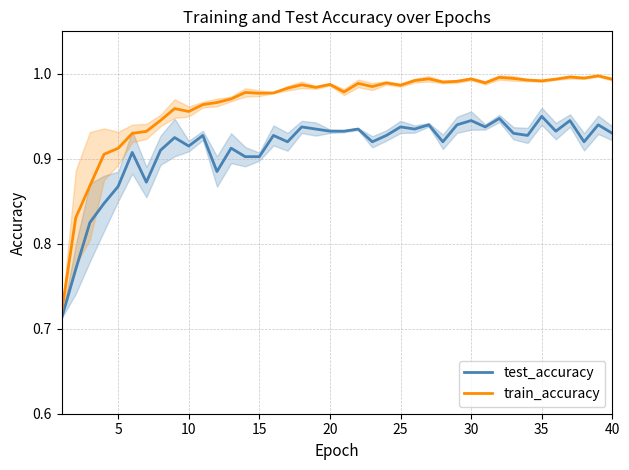

What is the minimum value shown in the chart?

0.7